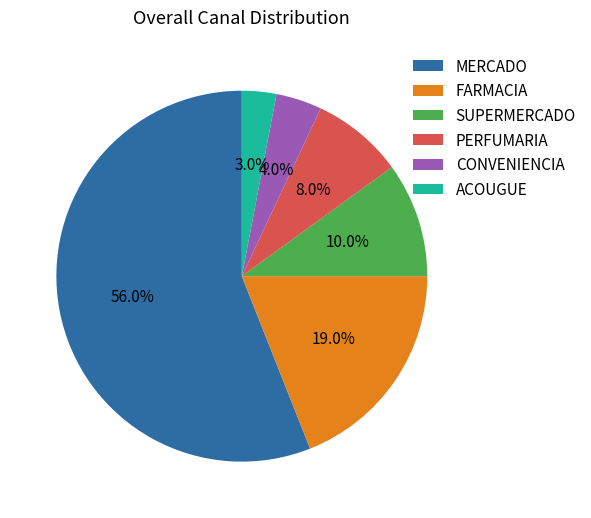

What is the ratio of the value at CONVENIENCIA to the value at ACOUGUE?

1.3